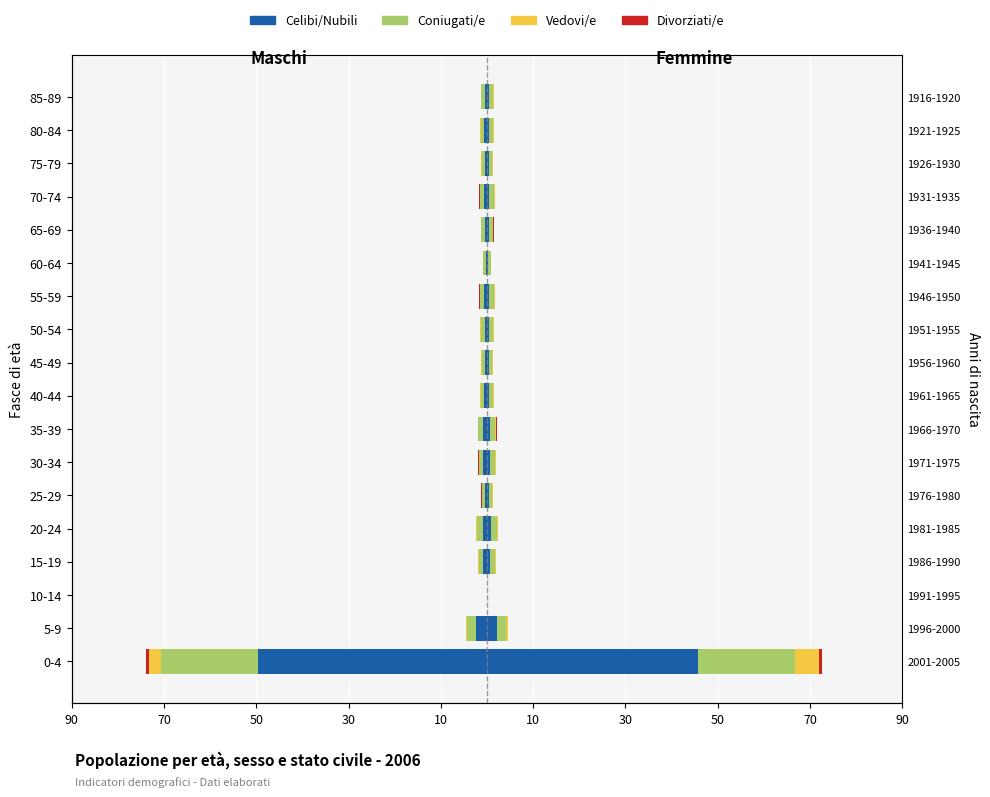

Is it true that Celibi/Nubili equals -1.3 at 20-24?

False